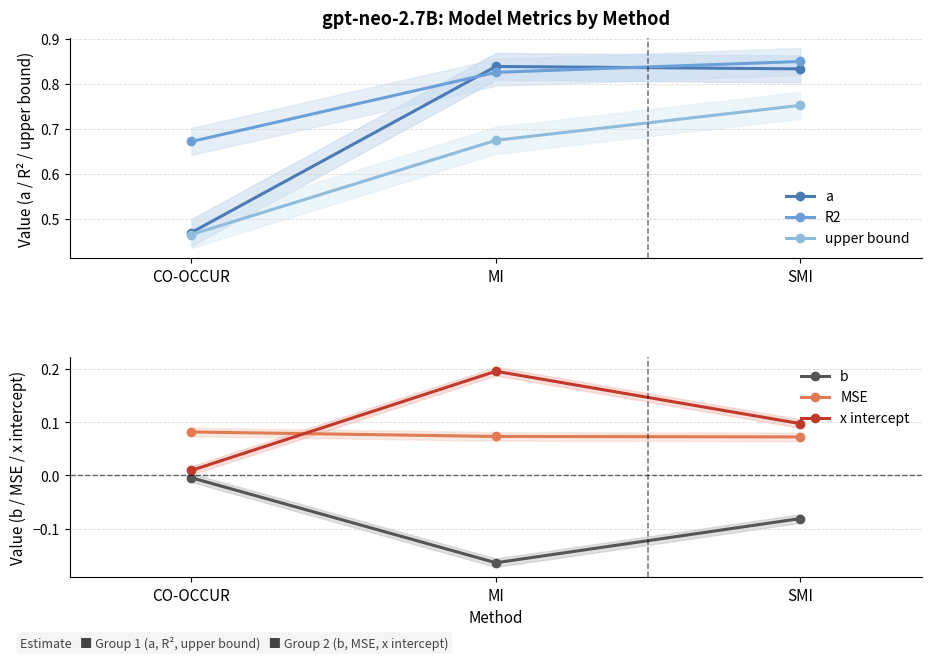

Where is b nearest to the value 0?

CO-OCCUR